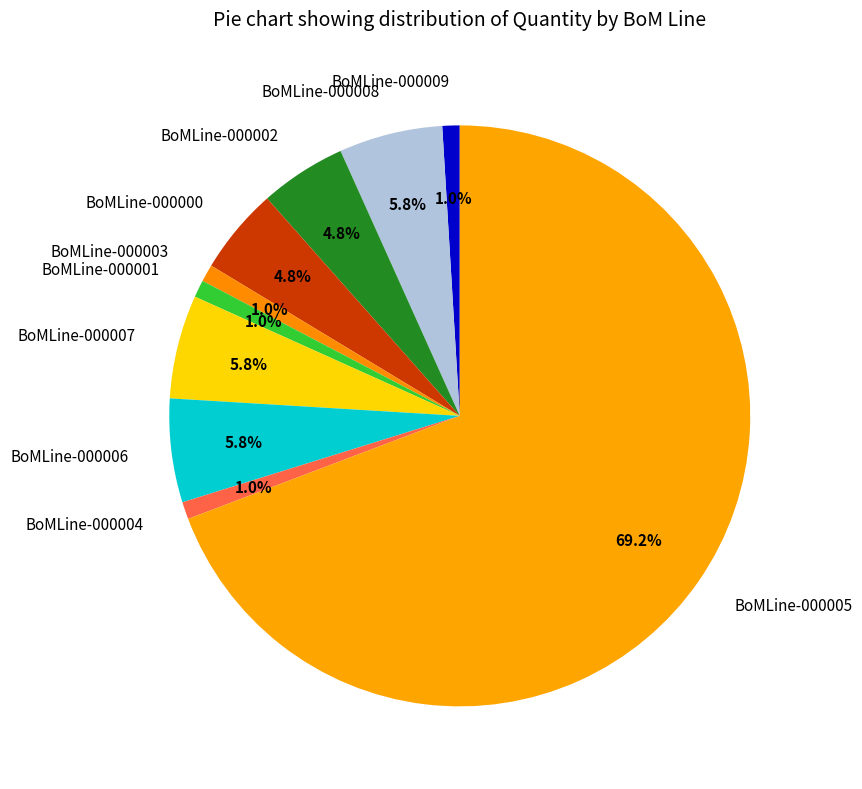

How many slices are in this pie chart?

10